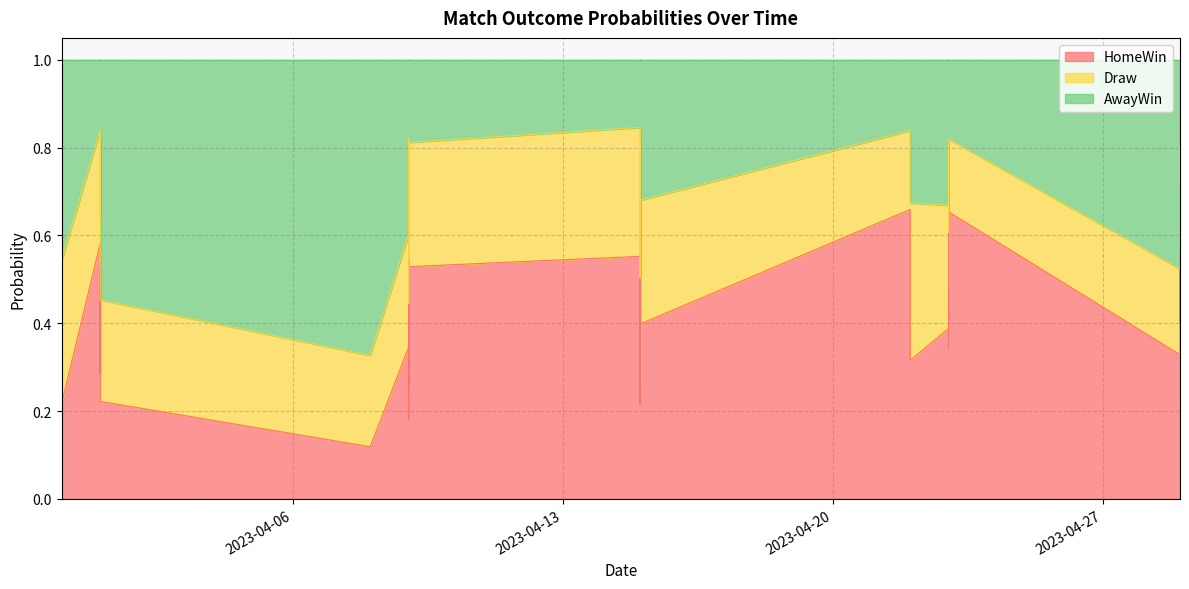

True or false: HomeWin and AwayWin cross at least once.

False